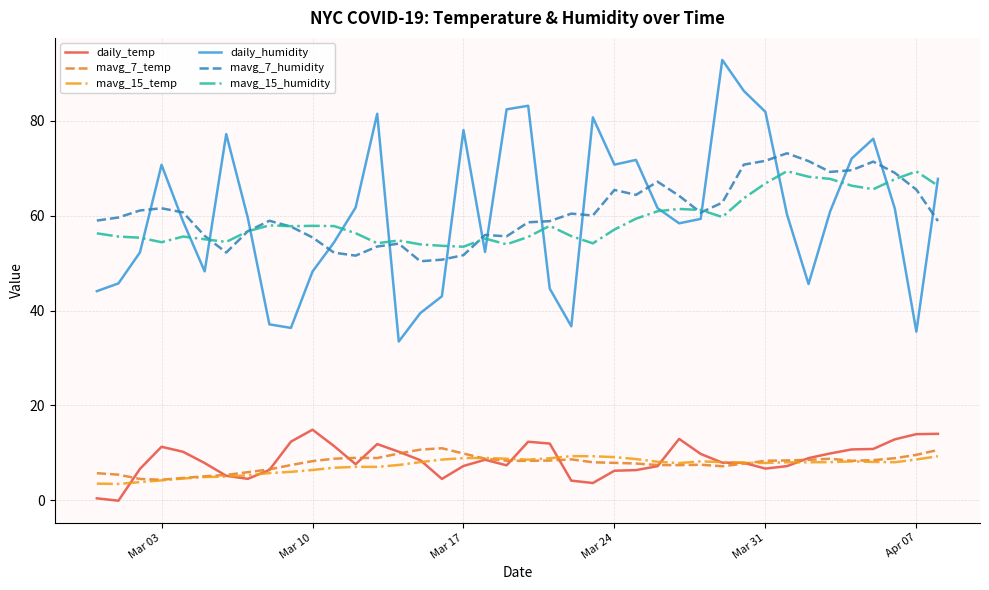

What is the highest value of the daily_temp series?

14.9